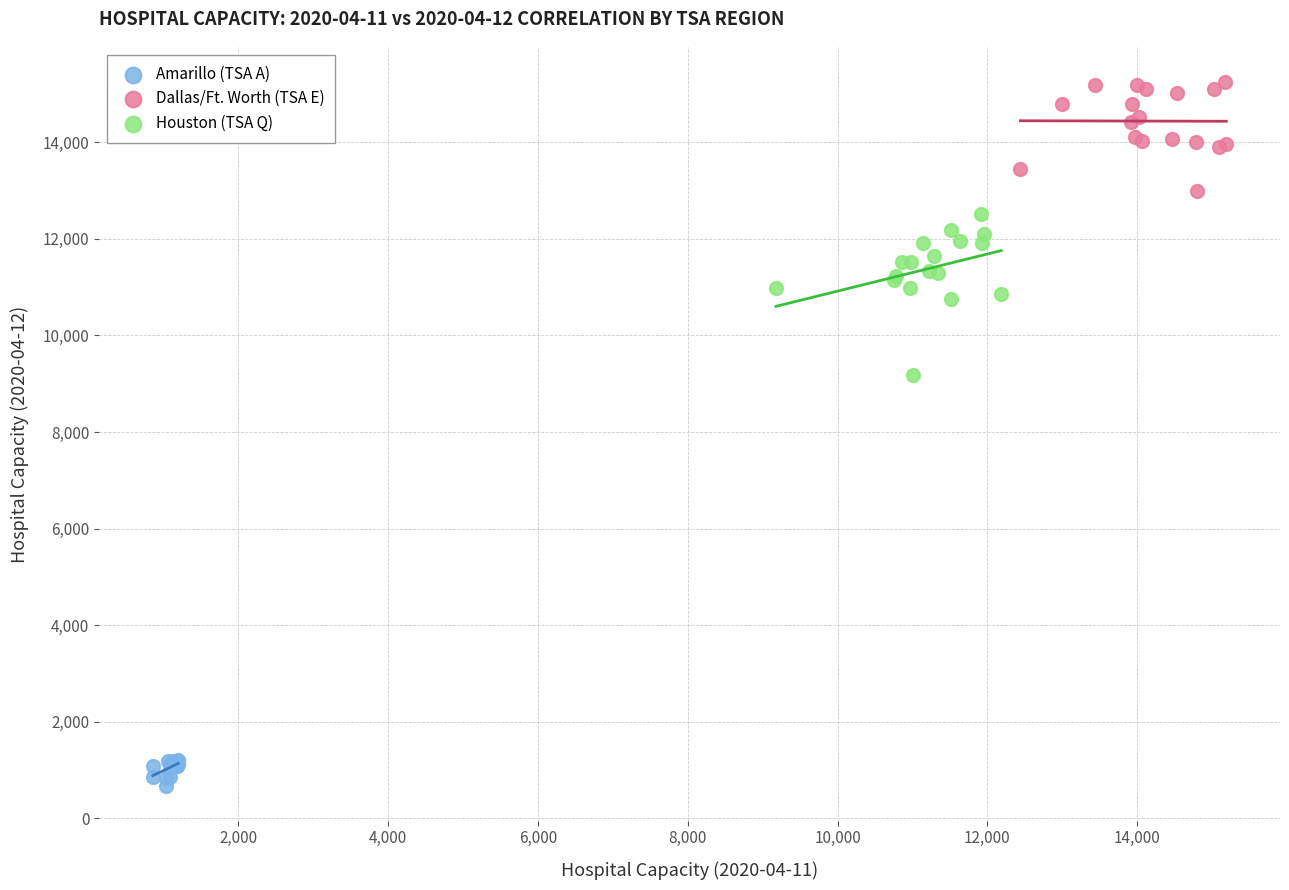

What are all the series names shown in the legend?

Amarillo (TSA A), Dallas/Ft. Worth (TSA E), Houston (TSA Q)